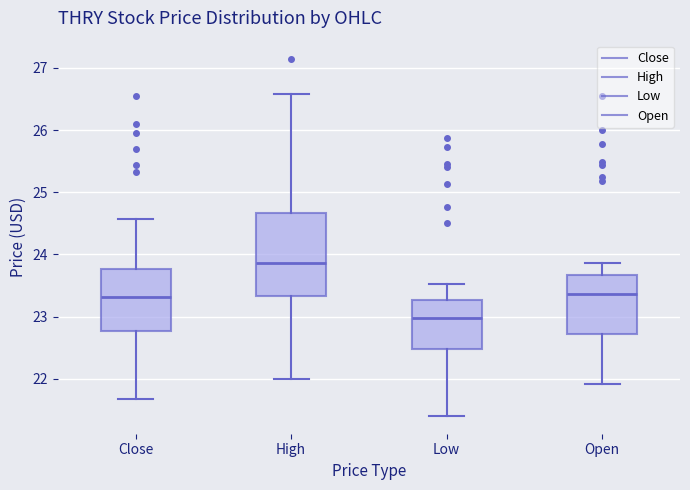

Reading left to right, transcribe this box plot: for each box, give where its median line is, the range the box spans, and where its two whiskers end, as read against the y-axis. The values are not printed on the chart, so give them approximately, as read against the axis.

Close: median 23.3, box 22.8 to 23.8, whiskers 21.7 to 24.6
High: median 23.9, box 23.3 to 24.7, whiskers 22.0 to 26.6
Low: median 23.0, box 22.5 to 23.3, whiskers 21.4 to 23.5
Open: median 23.4, box 22.7 to 23.7, whiskers 21.9 to 23.9